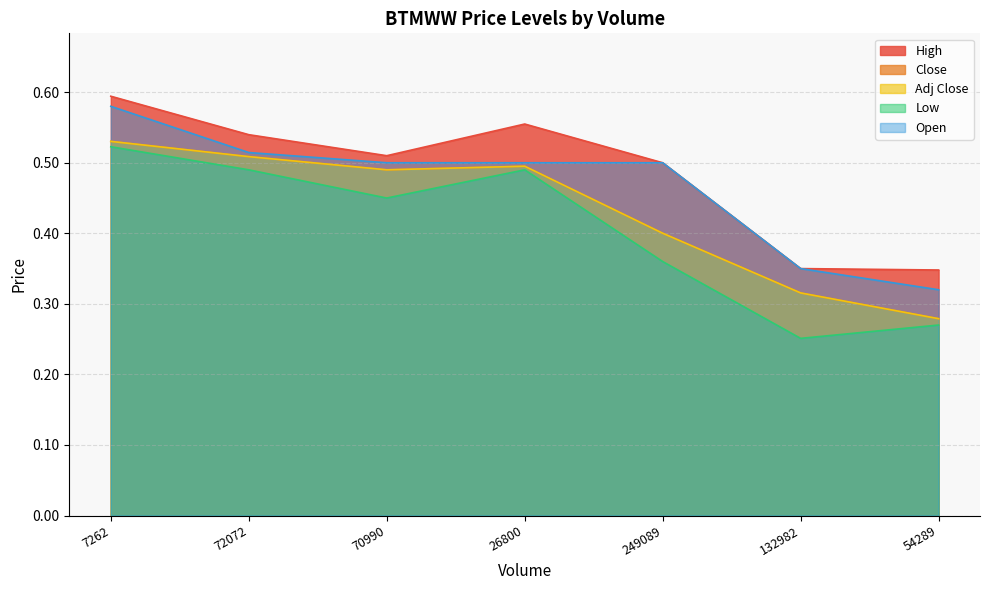

Reading left to right, transcribe all the data shown in this chart.

High: 0.6	0.5	0.5	0.6	0.5	0.3	0.3
Close: 0.5	0.5	0.5	0.5	0.4	0.3	0.3
Adj Close: 0.5	0.5	0.5	0.5	0.4	0.3	0.3
Low: 0.5	0.5	0.4	0.5	0.4	0.3	0.3
Open: 0.6	0.5	0.5	0.5	0.5	0.3	0.3